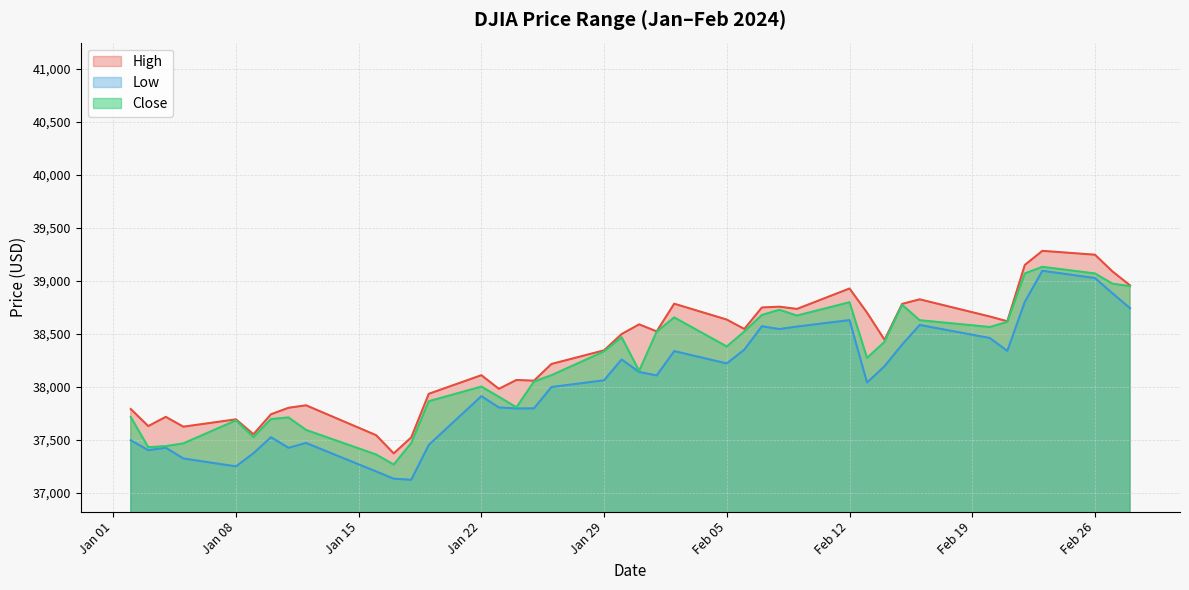

How many interior local peaks does the High series have?

11